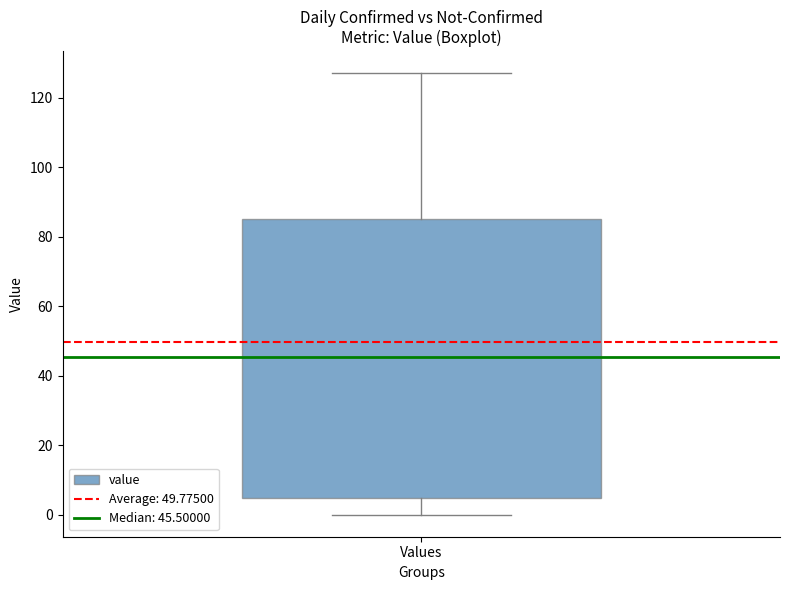

Transcribe this box plot: give where the median line is, the range the box spans, and where the two whiskers end, as read against the y-axis. The values are not printed on the chart, so give them approximately, as read against the axis.

median 46, box 4 to 86, whiskers 0 to 128